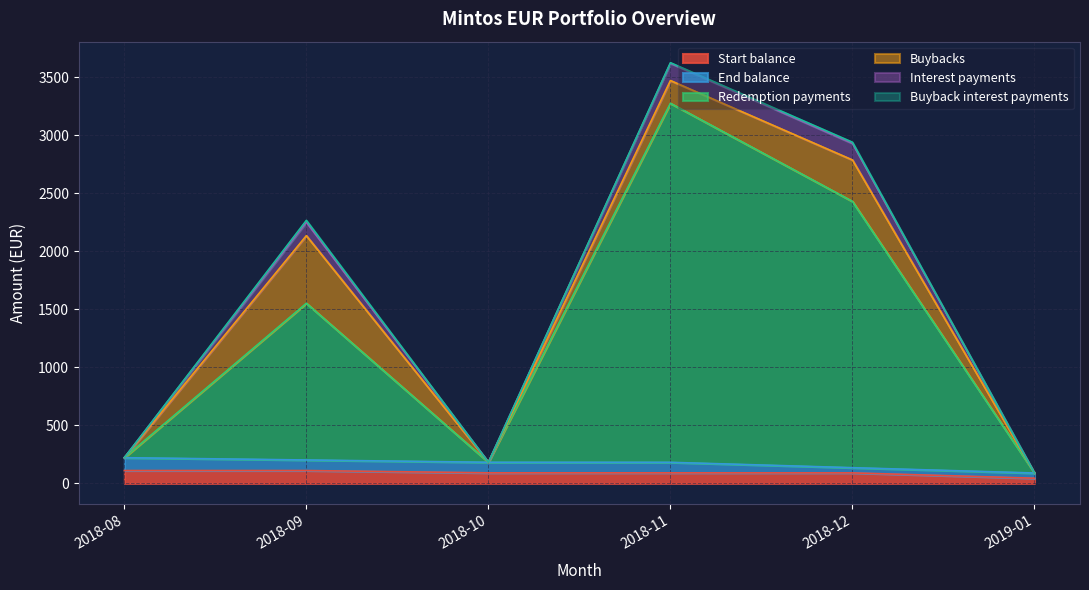

True or false: Start balance and Interest payments intersect in this chart.

False